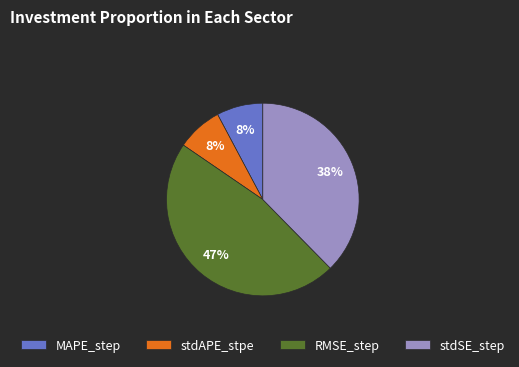

Is there any slice that represents more than half of the pie?

No